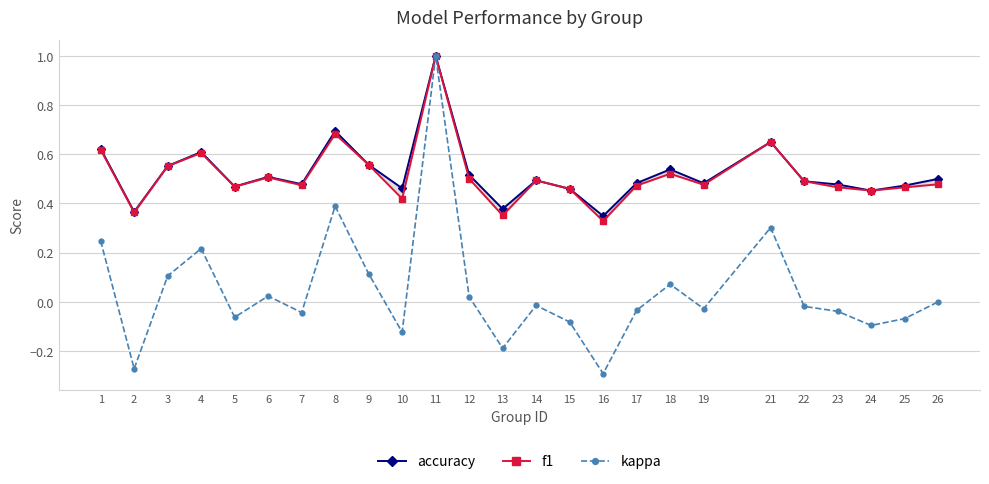

True or false: f1 and kappa cross at least once.

False